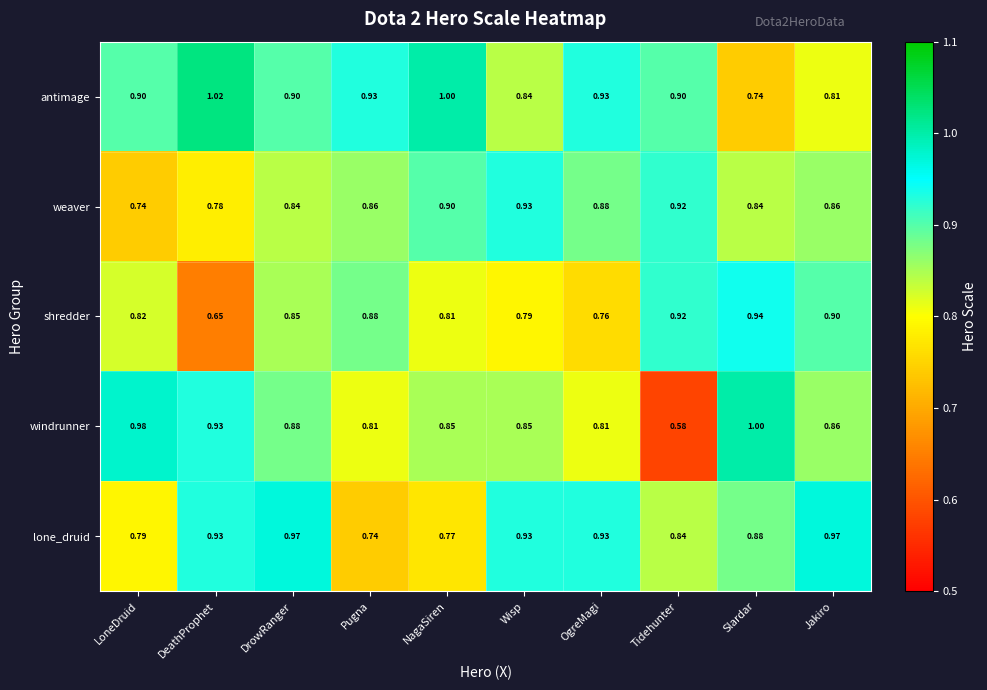

Count the number of categories in the chart.

10